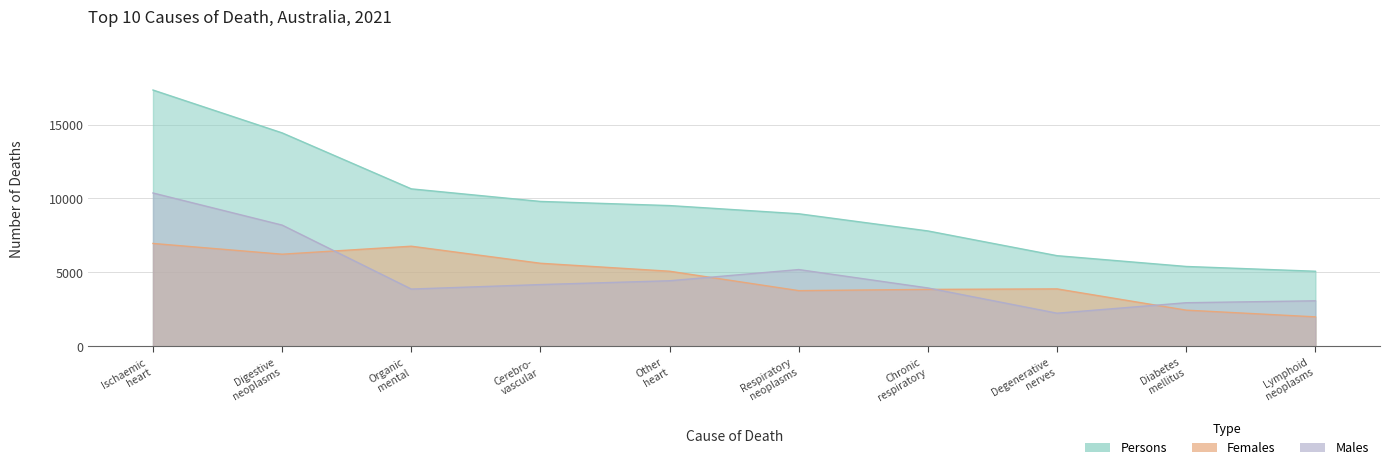

Is the value of Persons at Organic mental greater than the value of Females at Other heart?

Yes